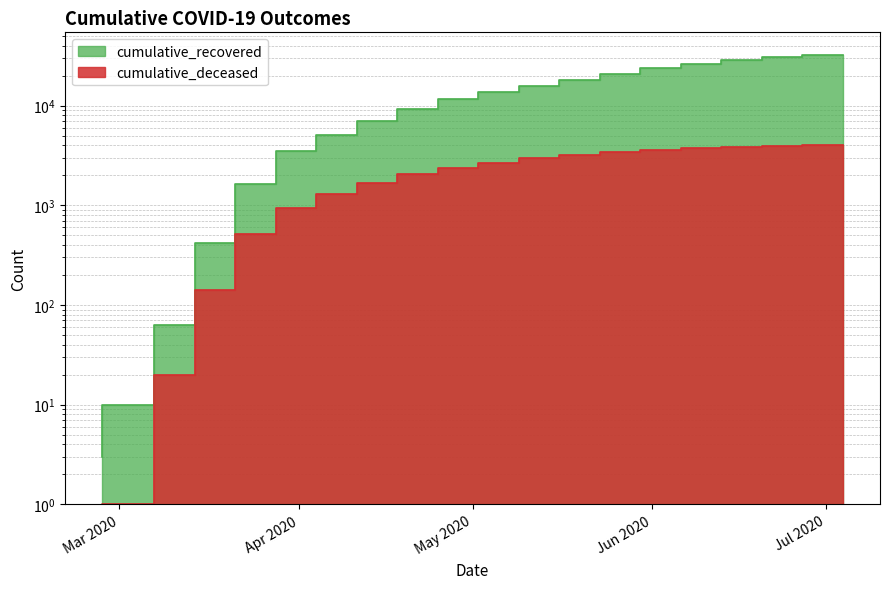

What is the sum of all cumulative_deceased values?

40714